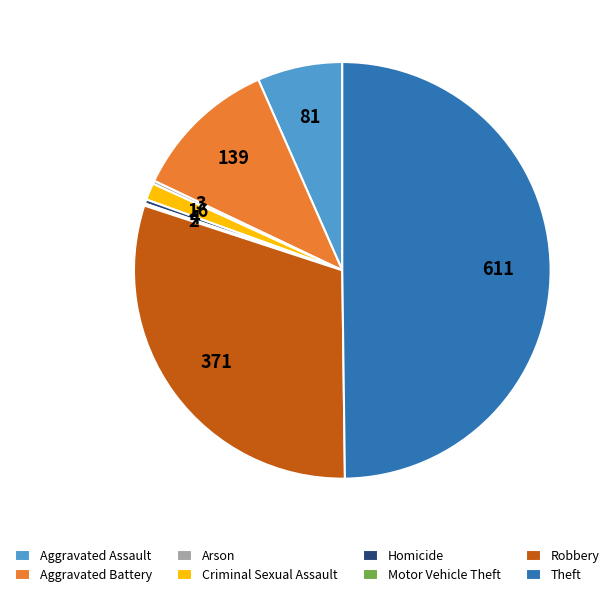

Does Aggravated Assault account for over 50% of the chart?

No